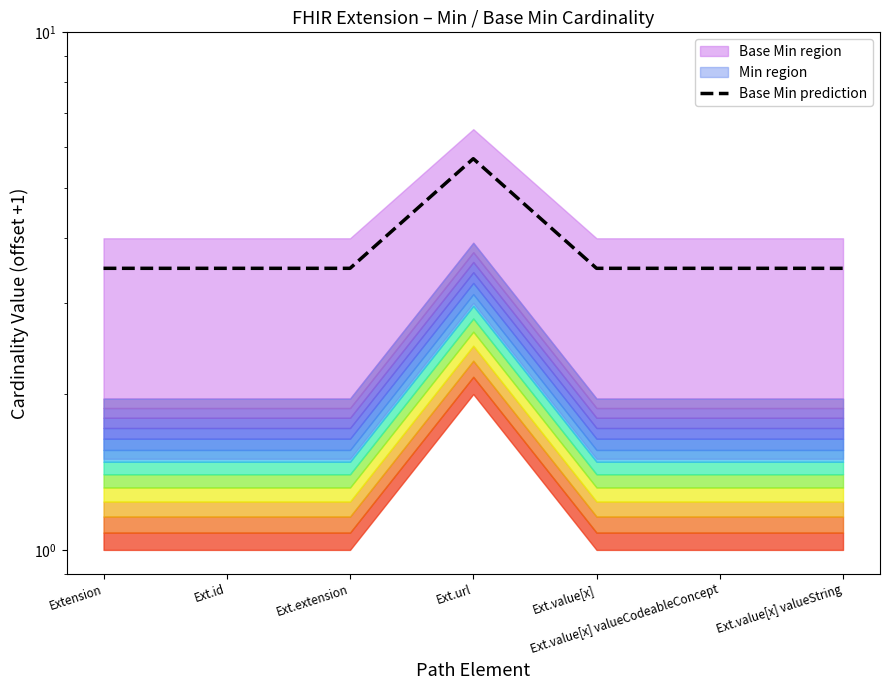

What is the difference between the maximum and minimum values?

2.2